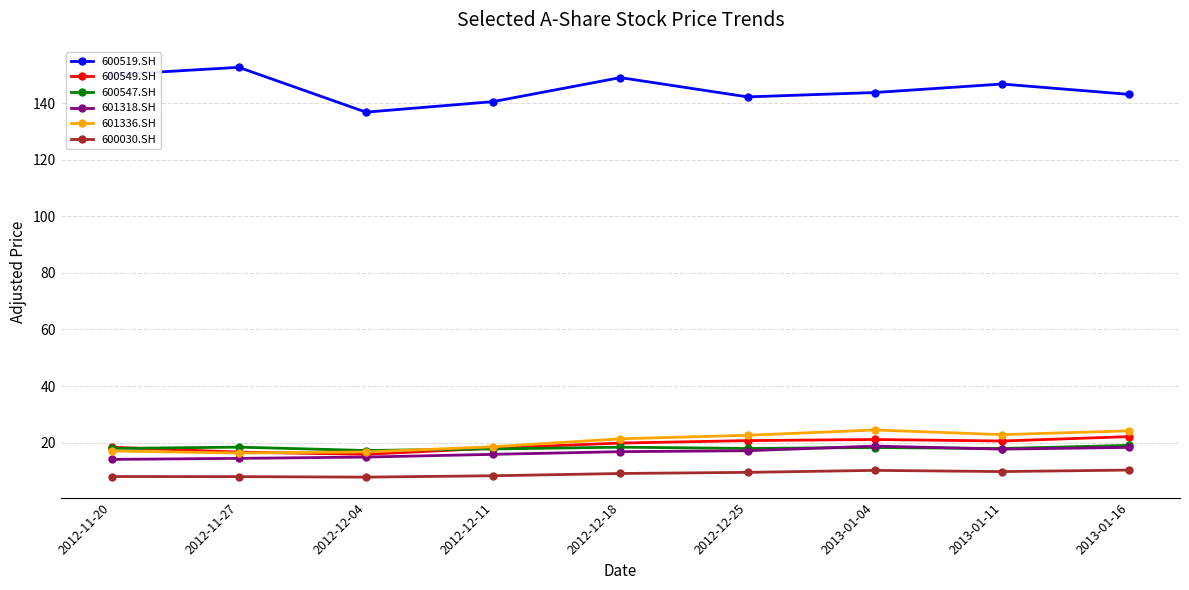

What is the total value across all series at 2013-01-11?

235.7